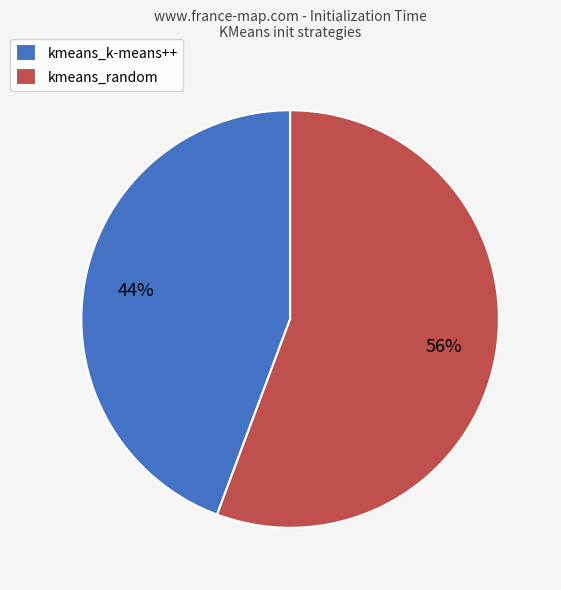

Is the sum of kmeans_k-means++ and kmeans_random greater than half?

Yes